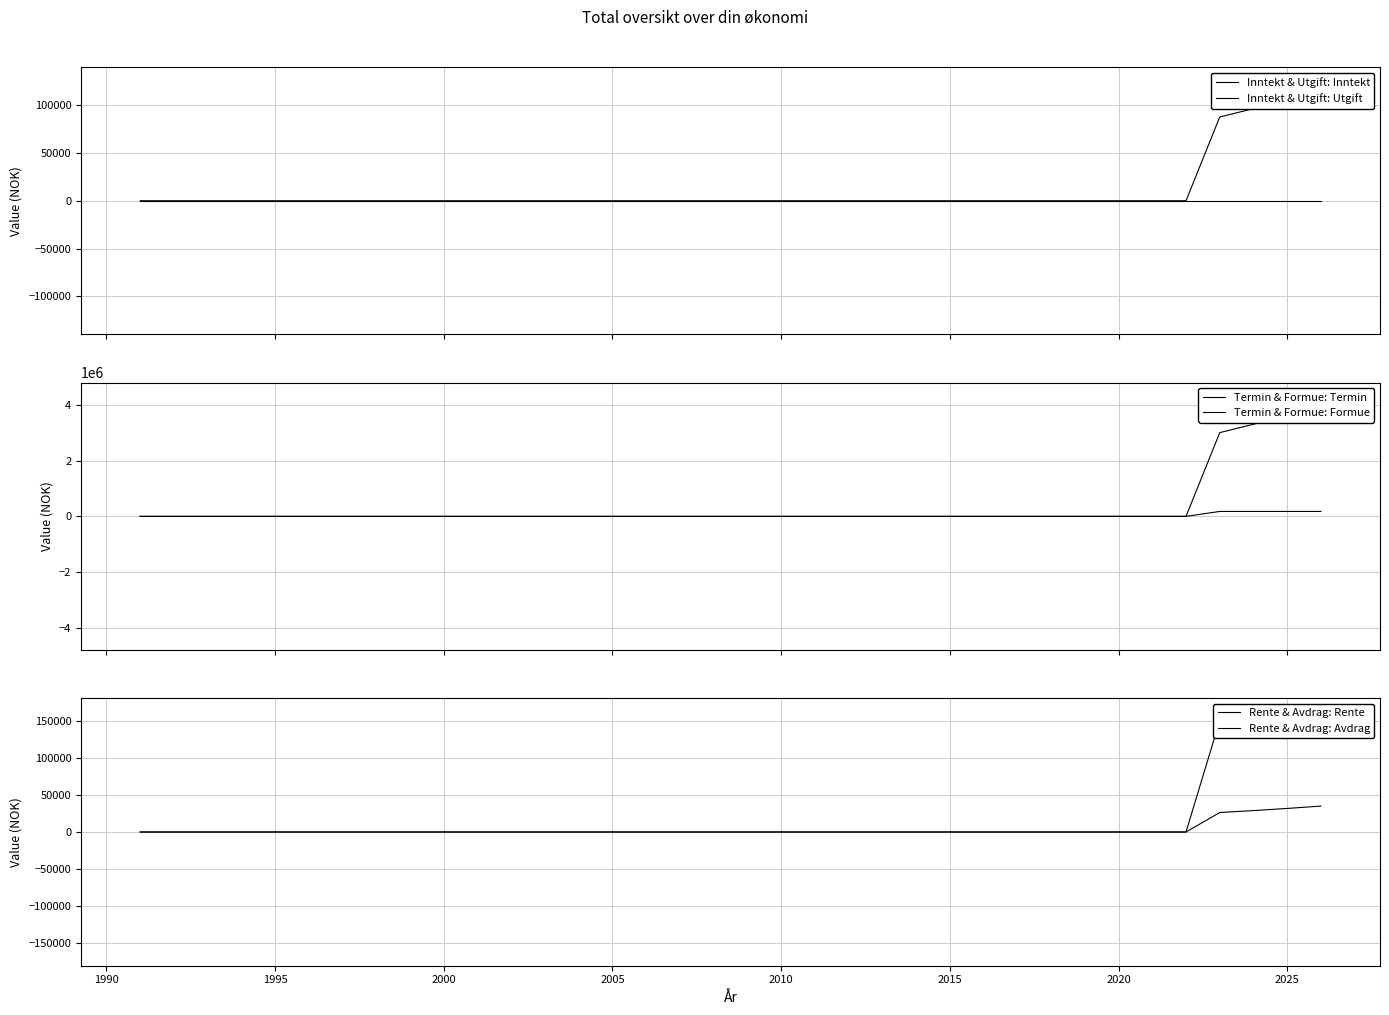

Which series has the widest spread of values?

Termin & Formue: Formue